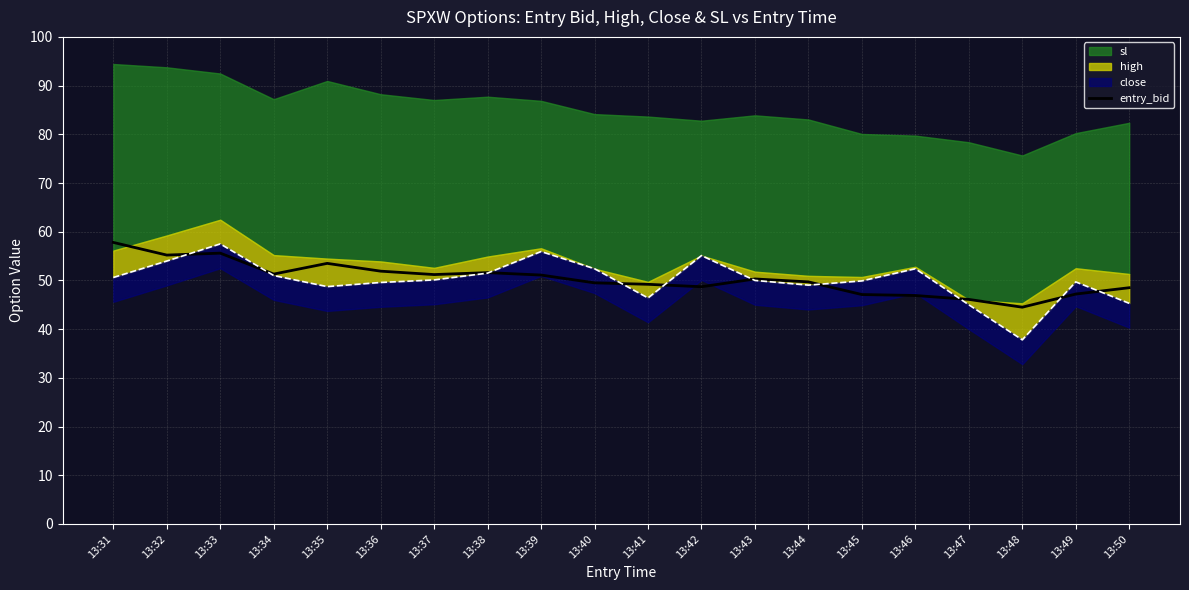

What is the difference between the values at 13:50 and 13:45?

1.4